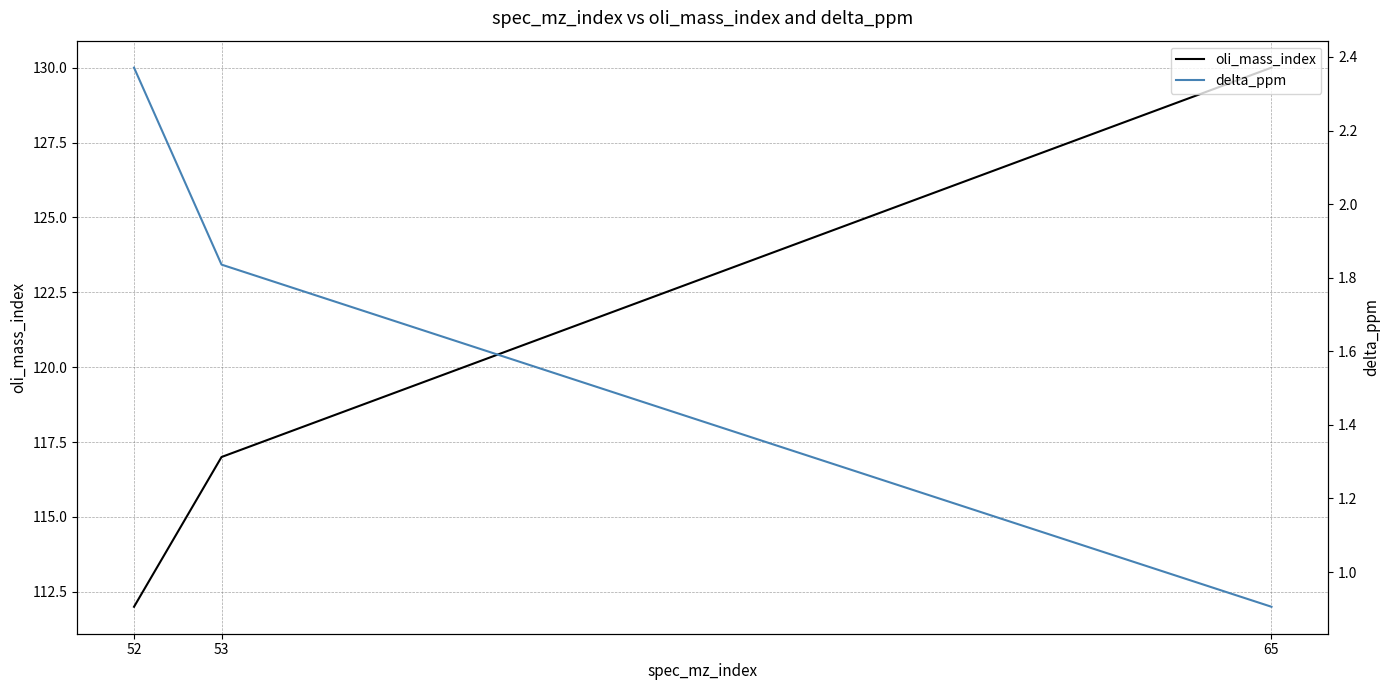

How many data points in delta_ppm are above 1?

2